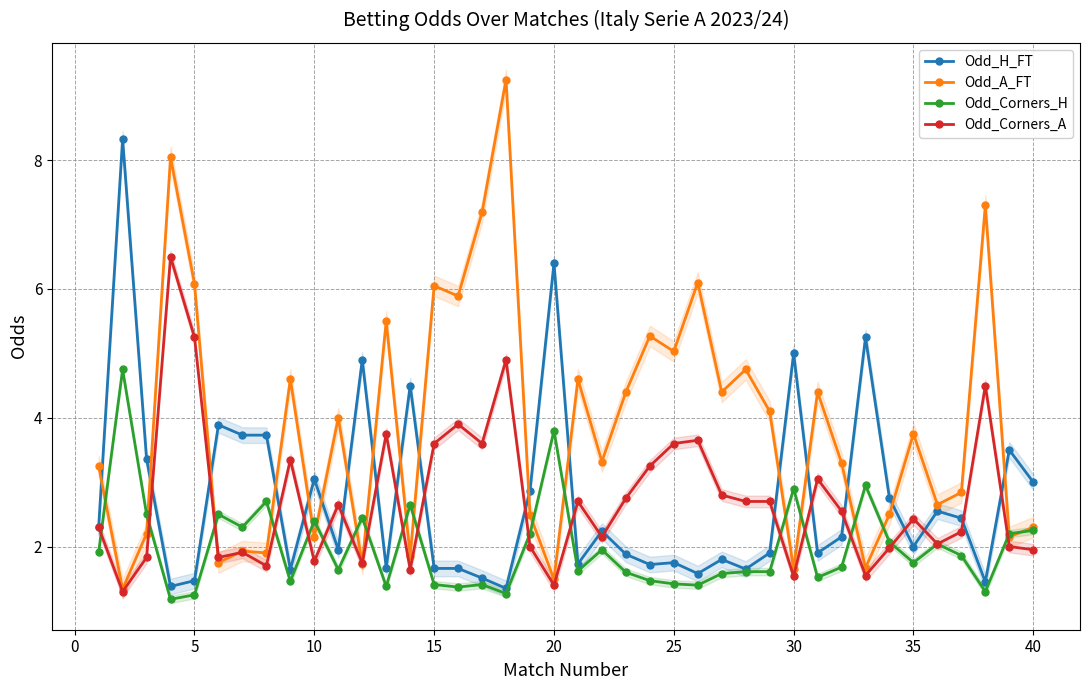

Count the number of data series in this chart.

4